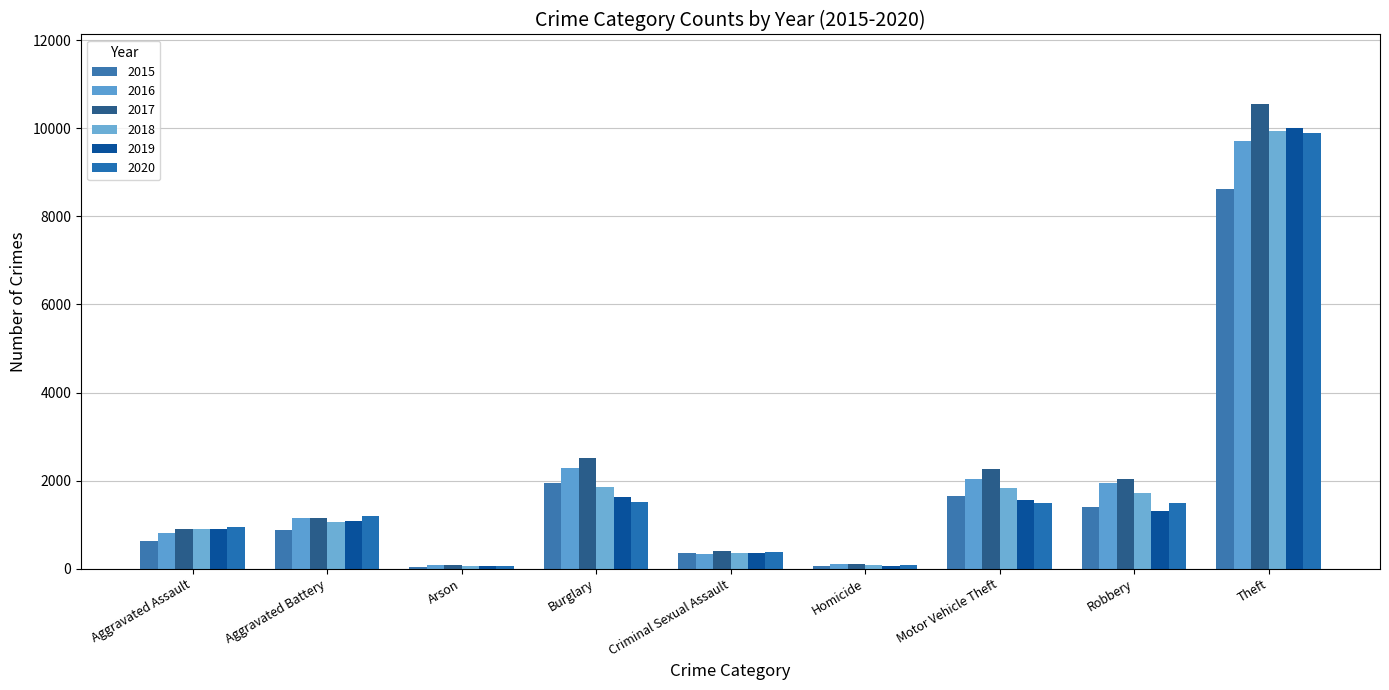

What is the greatest value displayed?

10550